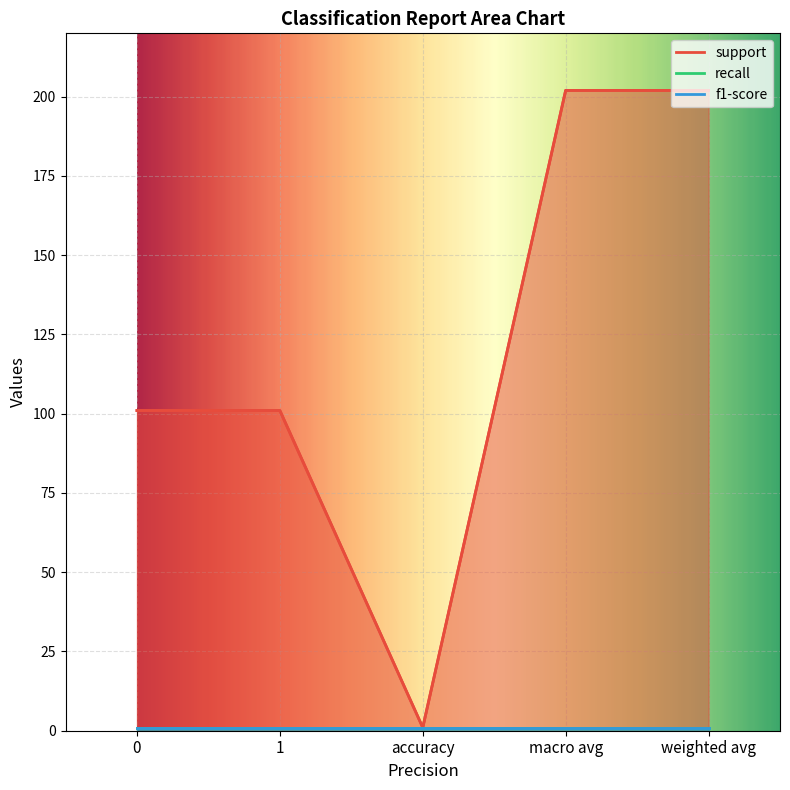

How many distinct data groups are displayed?

3